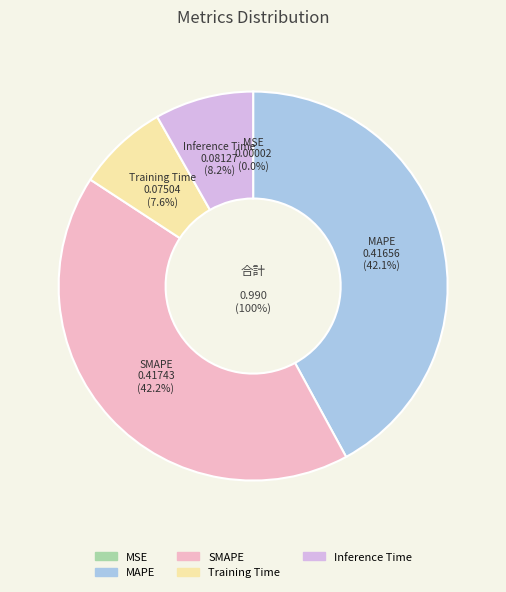

Is there any slice that represents more than half of the pie?

No